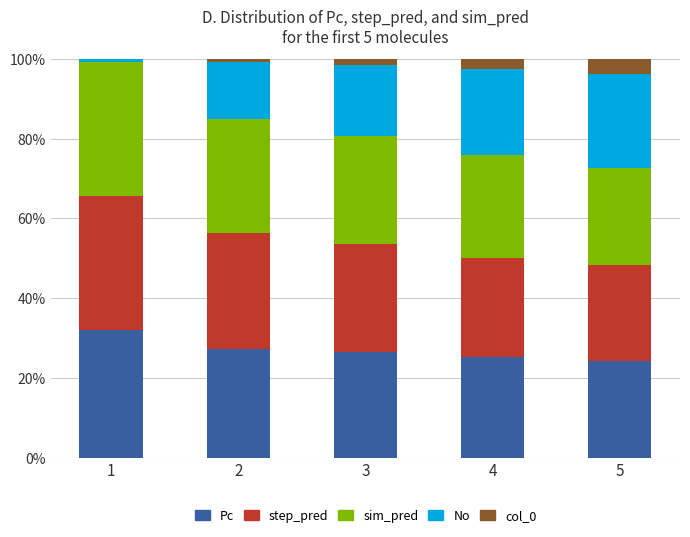

True or false: Pc has a value of 27.4 at 2.

True